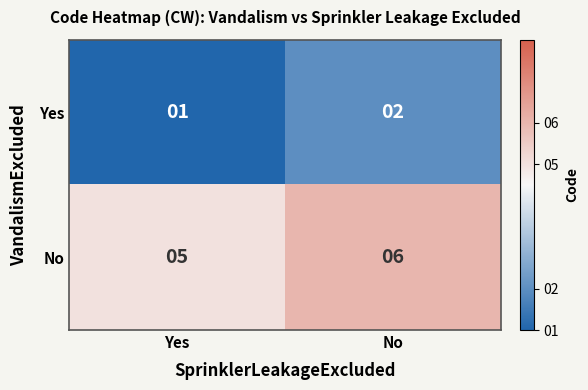

What is the difference between the highest and lowest values at Yes?

4